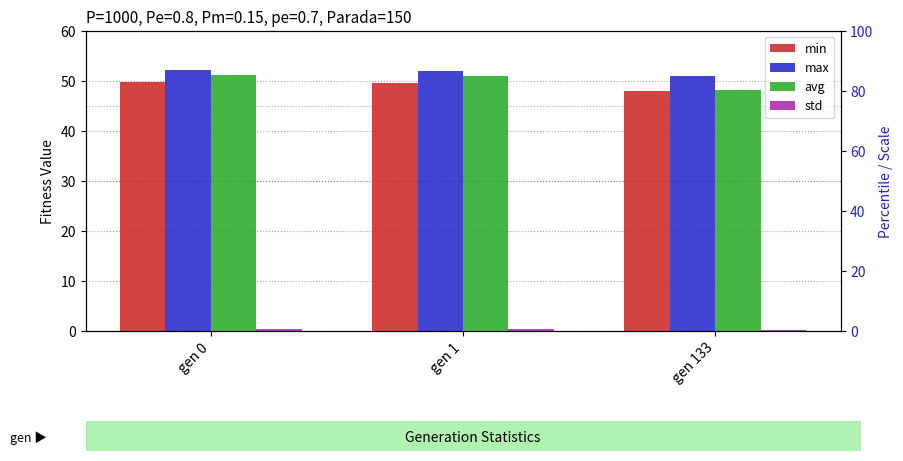

The value of max at gen 0 is 71.7. True or false?

False